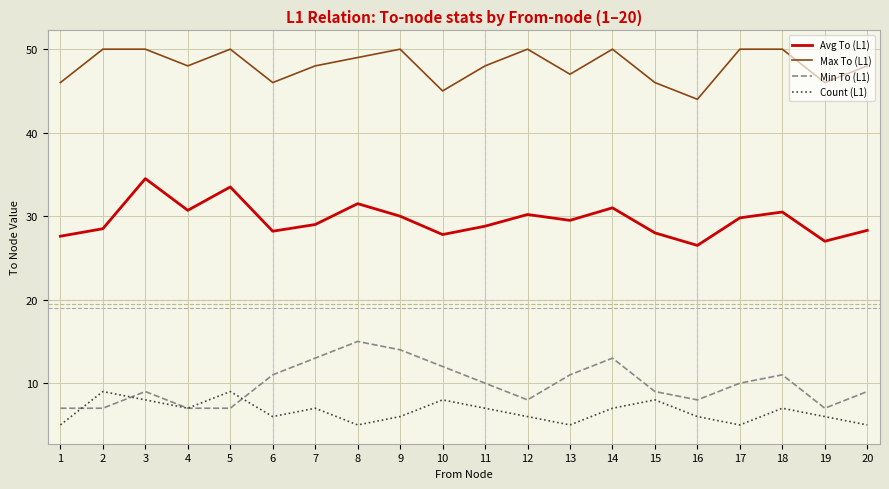

What is the maximum value for Count (L1)?

9.0